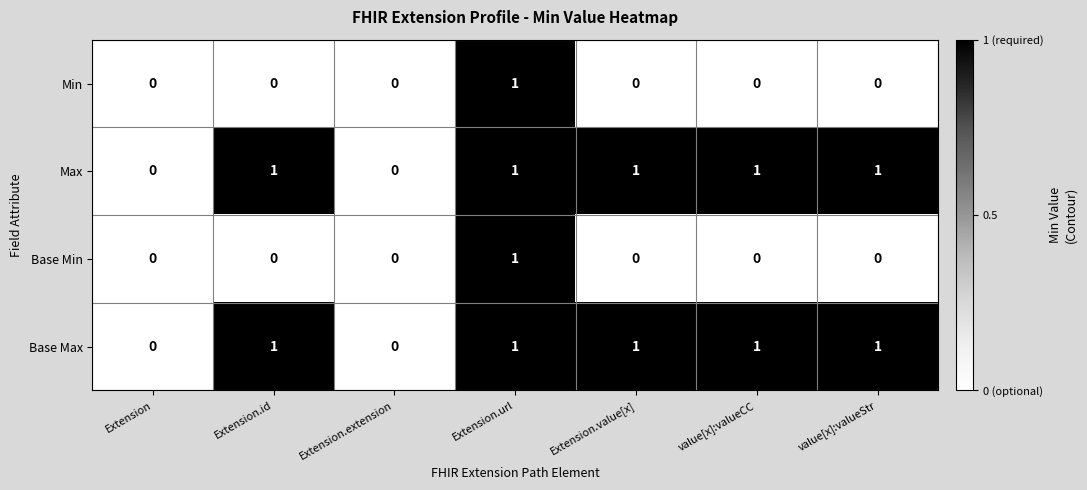

True or false: Base Min has a value of 0 at Extension.

True